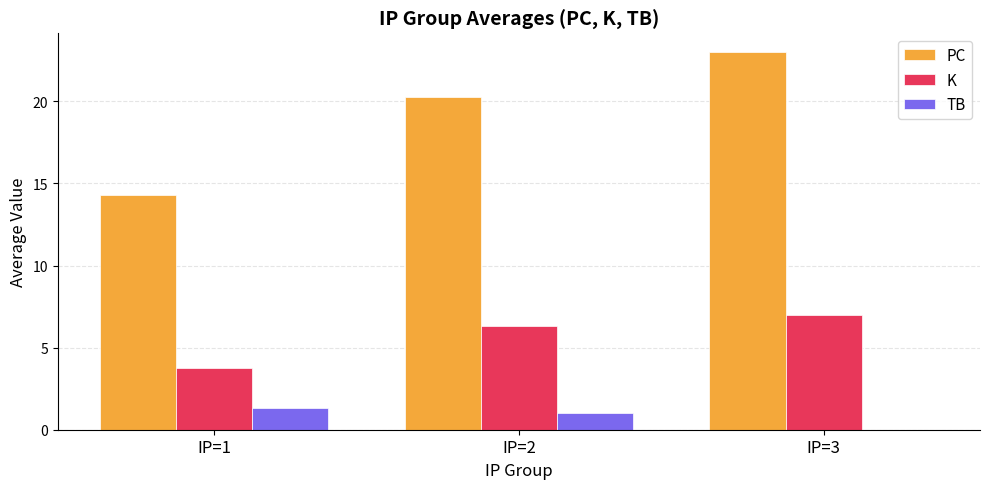

What is the total value across all series at IP=1?

19.4